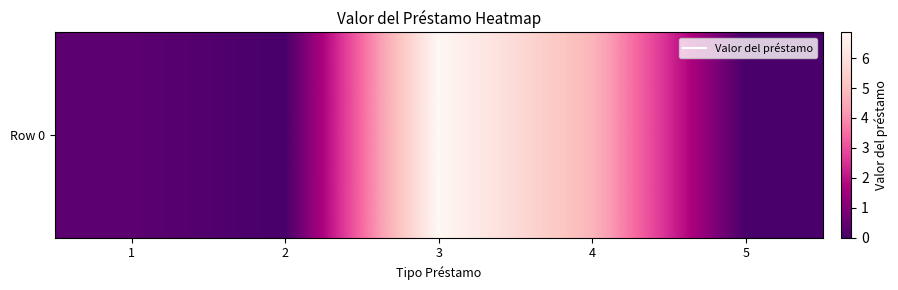

Reading right to left, list all the values displayed in this chart.

0.0	4.8	6.9	0.0	0.3